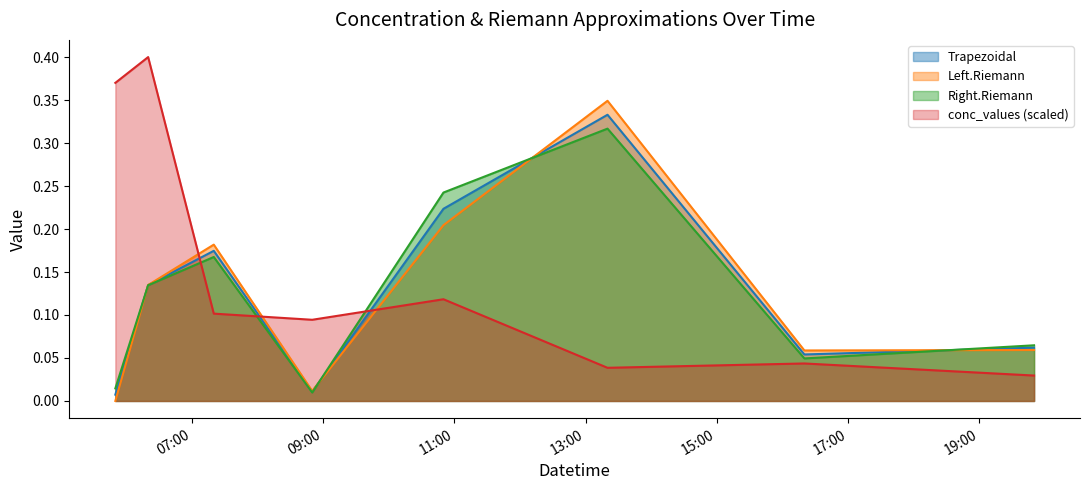

In Trapezoidal, how many points are higher than both neighbors (excluding endpoints)?

2